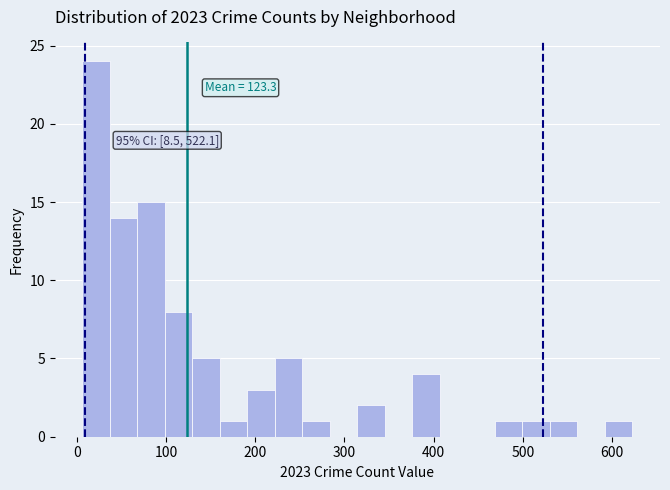

Around what value on the x-axis is the tallest bar? Give the approximate position of its centre, as read against the axis.

20